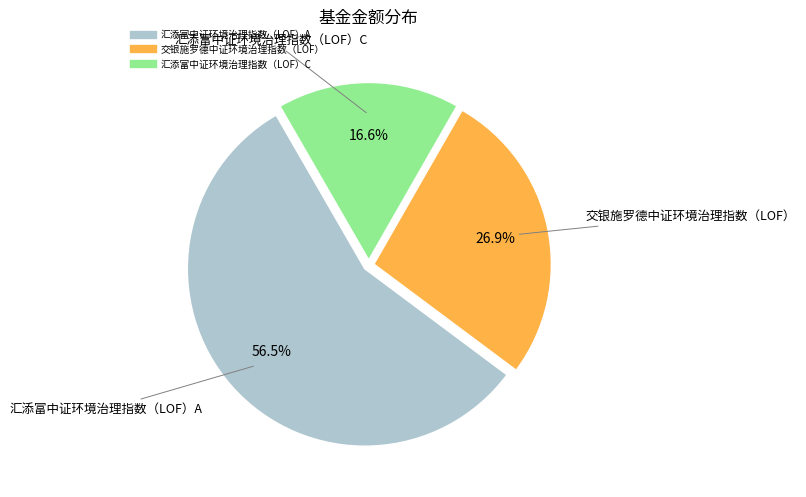

Between 汇添富中证环境治理指数（LOF）A and 汇添富中证环境治理指数（LOF）C, which is larger?

汇添富中证环境治理指数（LOF）A